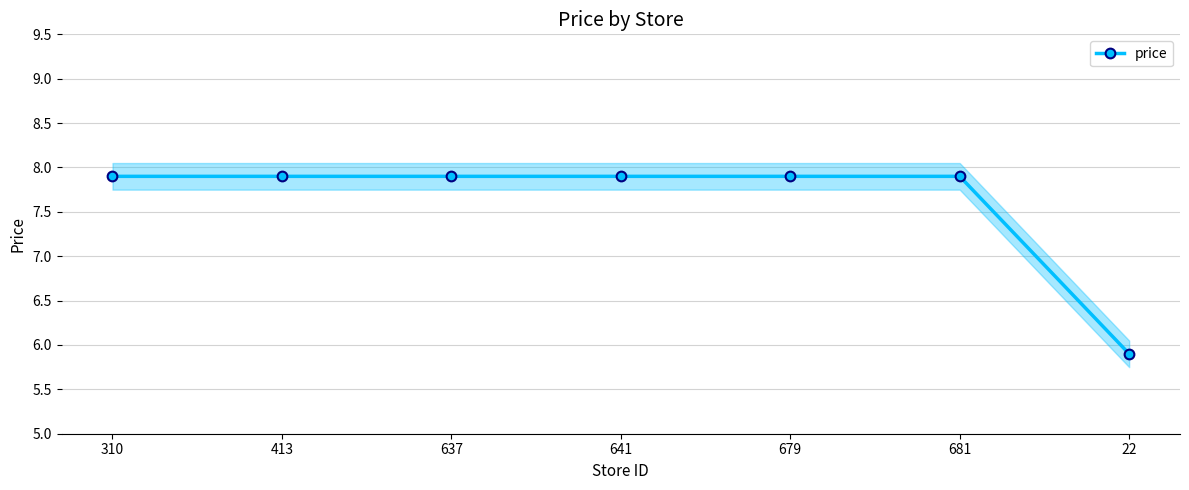

Count the number of data series in this chart.

1